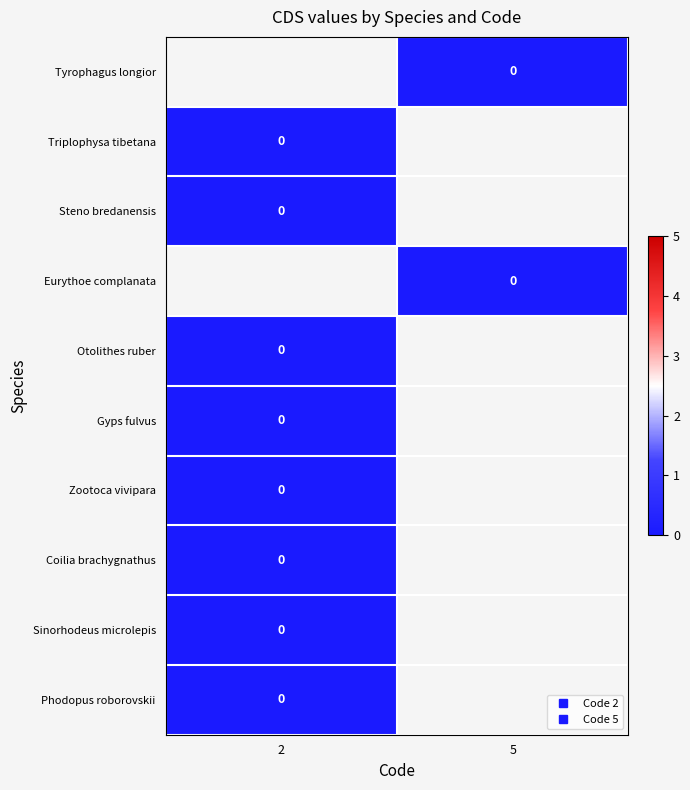

Which label corresponds to the smallest value in the chart?

5